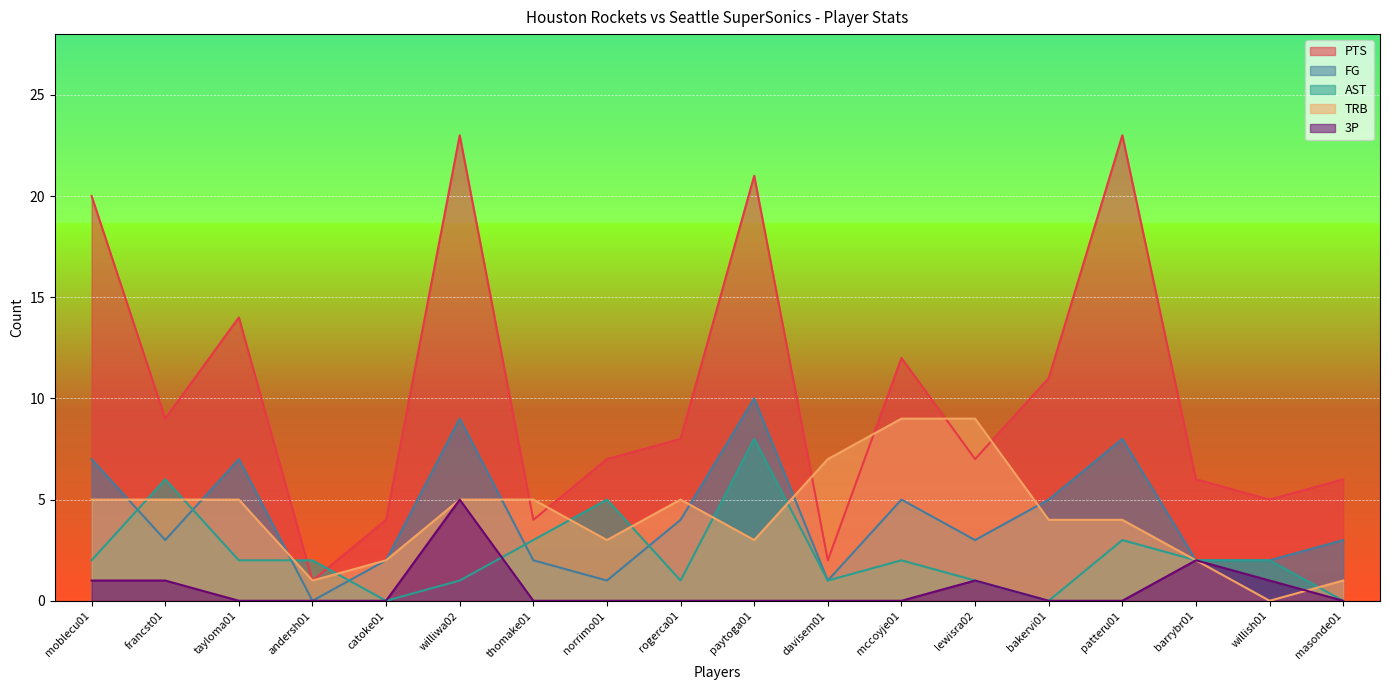

Is it true that PTS equals 4 at masonde01?

False